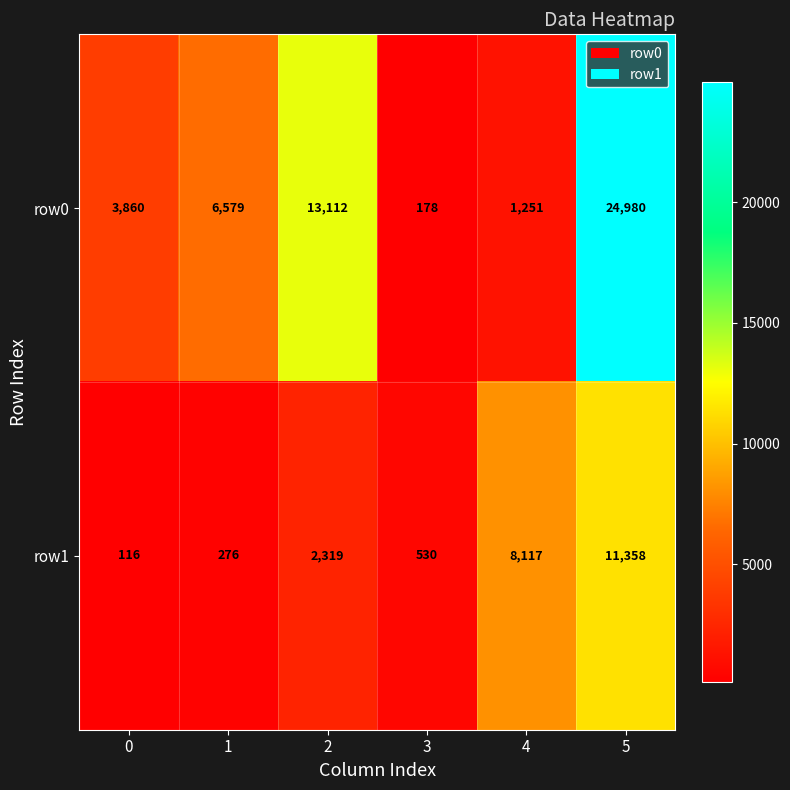

Is it true that row0 equals 13112 at 2?

True